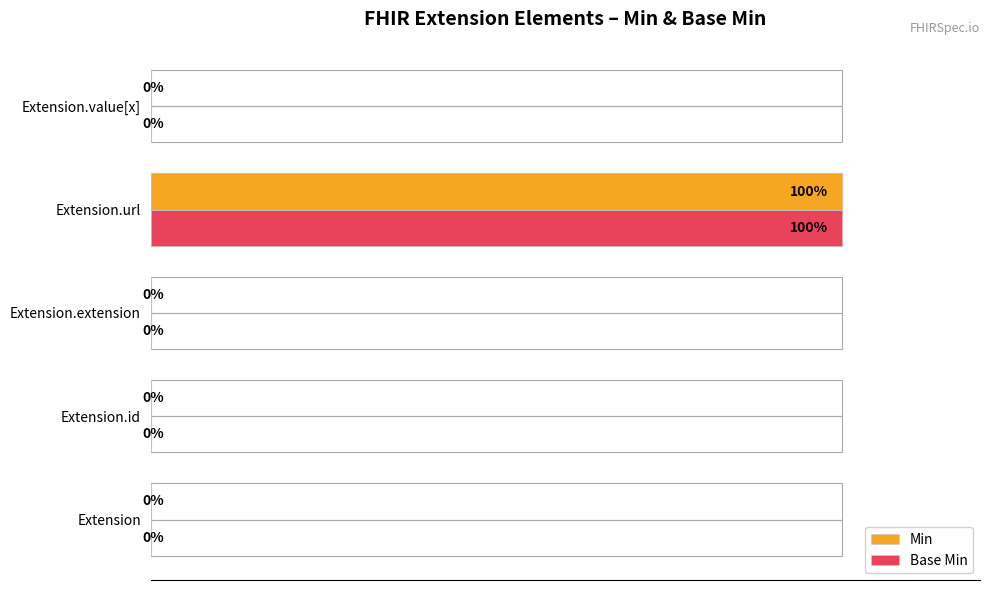

What are all the series names shown in the legend?

Min, Base Min